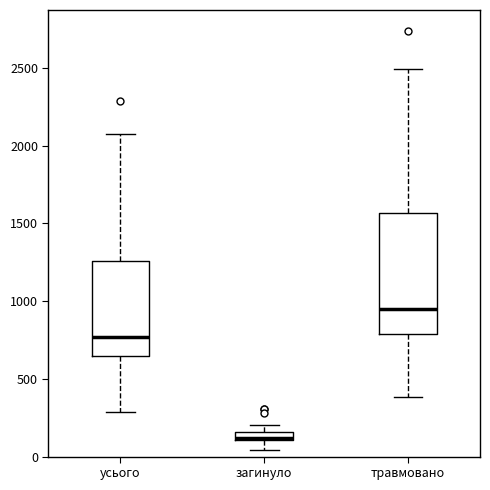

Comparing the boxes themselves (not the whiskers), which one is the tallest?

травмовано